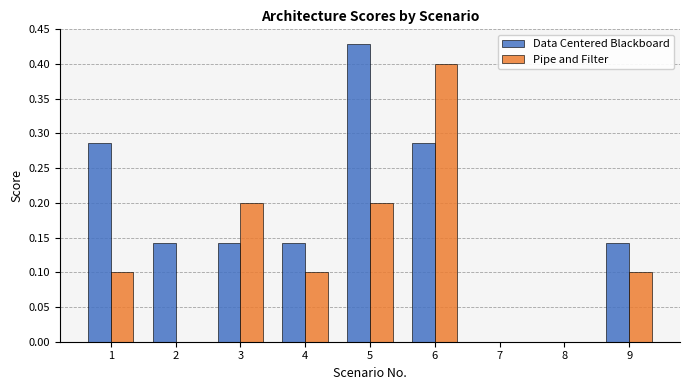

How many categories are shown in the chart?

9